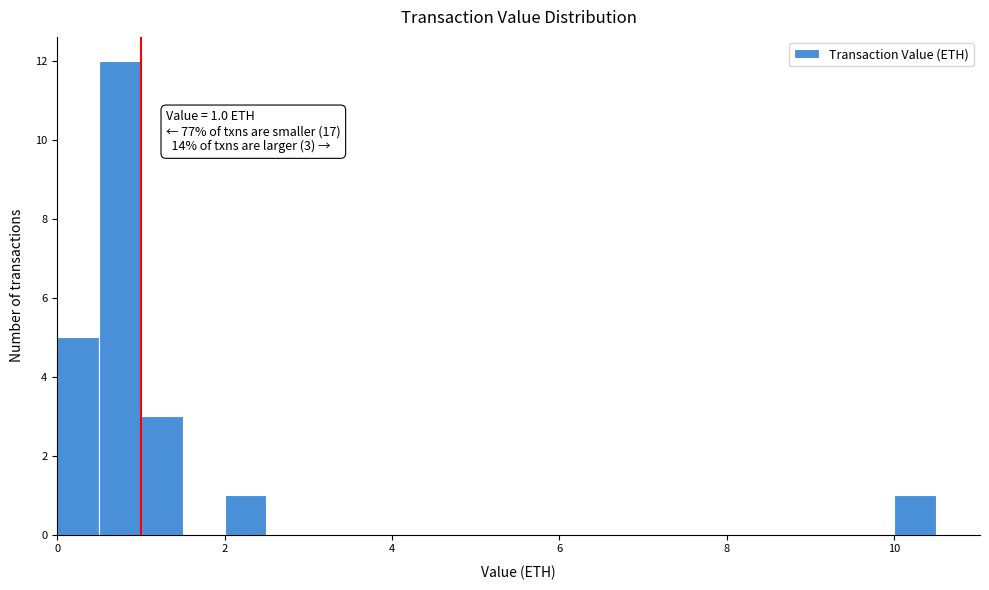

Read against the x-axis, roughly where is the centre of the tallest bar?

0.8